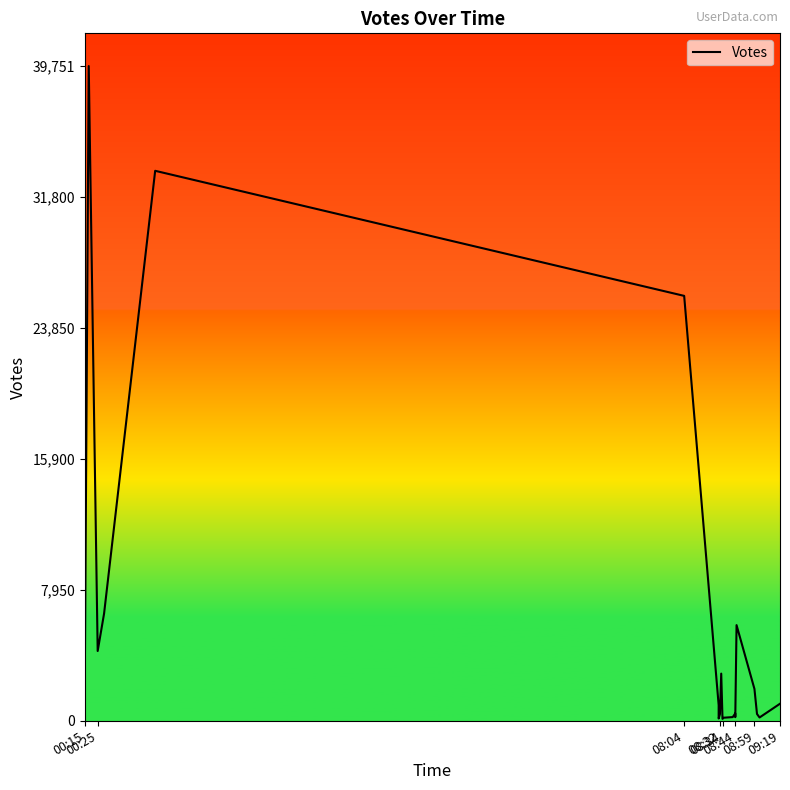

How many values exceed 1035?

9